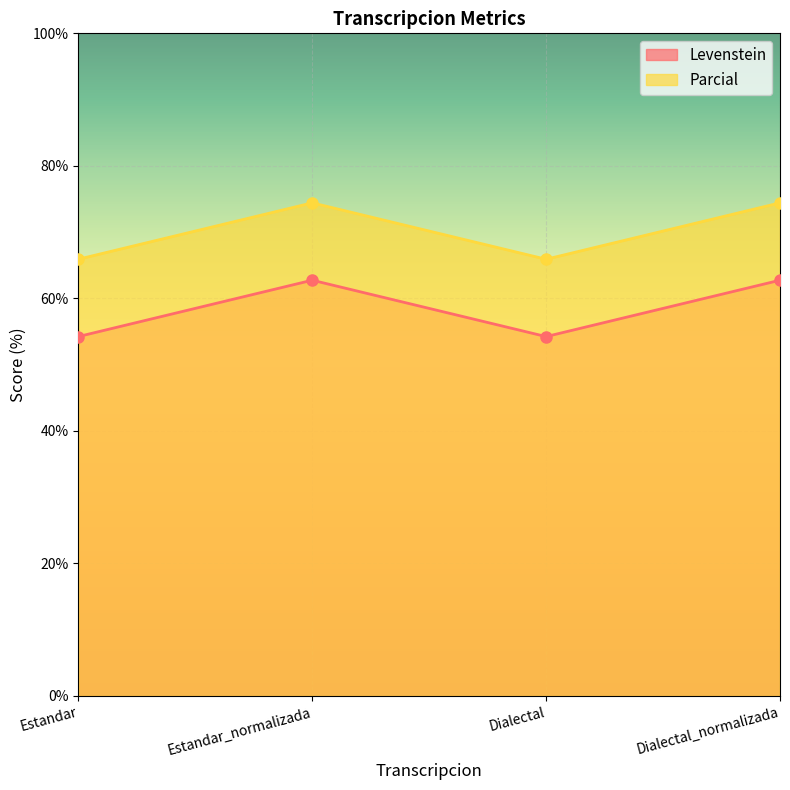

The Parcial series shows 74.4 at Dialectal_normalizada. True or false?

True